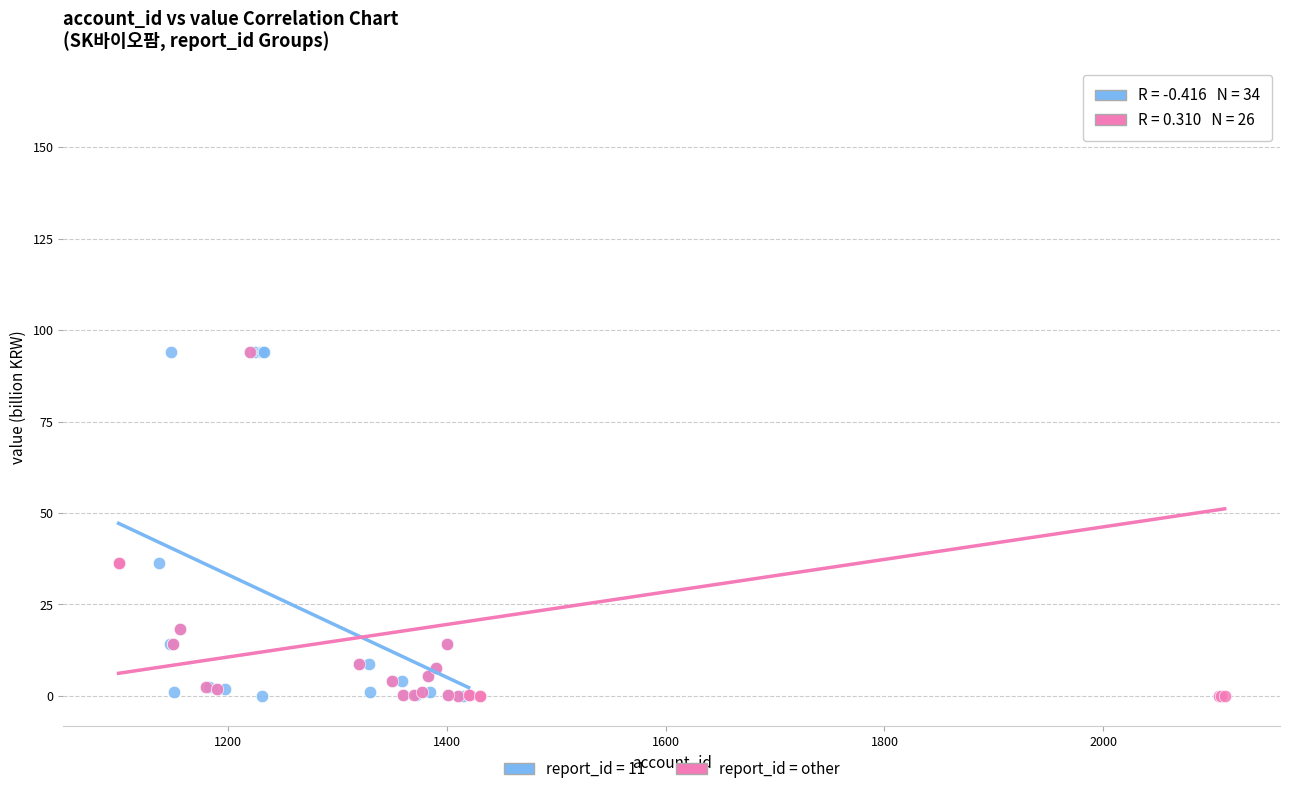

Which series has the largest Y range (max minus min)?

report_id = other